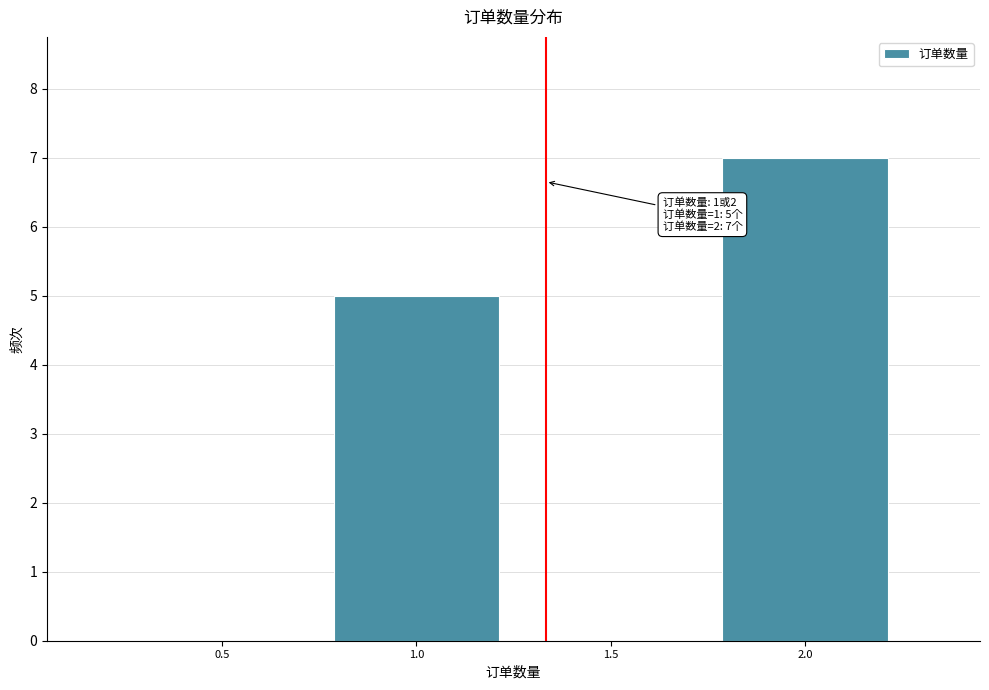

Reading left to right, list all the values displayed in this chart.

0.5=0	1.0=5	1.5=0	2.0=7